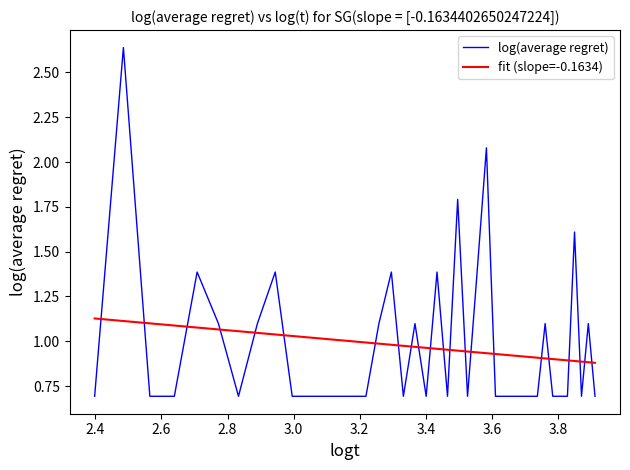

True or false: fit (slope=-0.1634) and log(average regret) intersect in this chart.

True